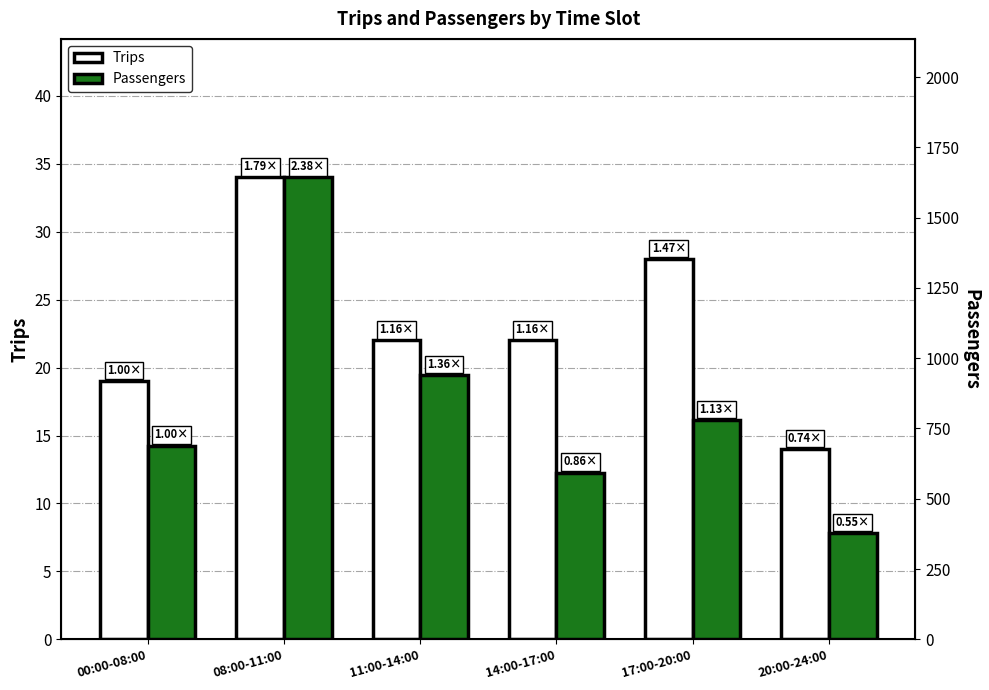

Reading right to left, transcribe all the data shown in this chart.

Trips: 14	28	22	22	34	19
Passengers: 377	779	593	939	1643	689